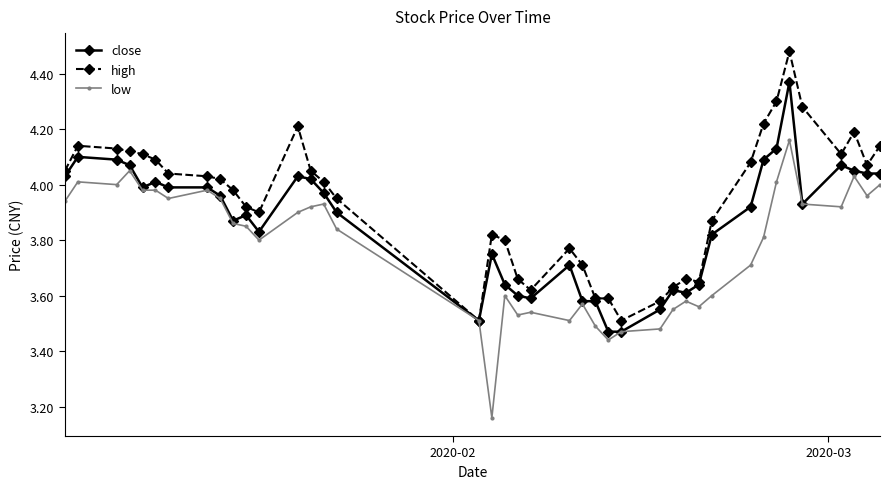

Is this an area chart (filled region under the line)?

No